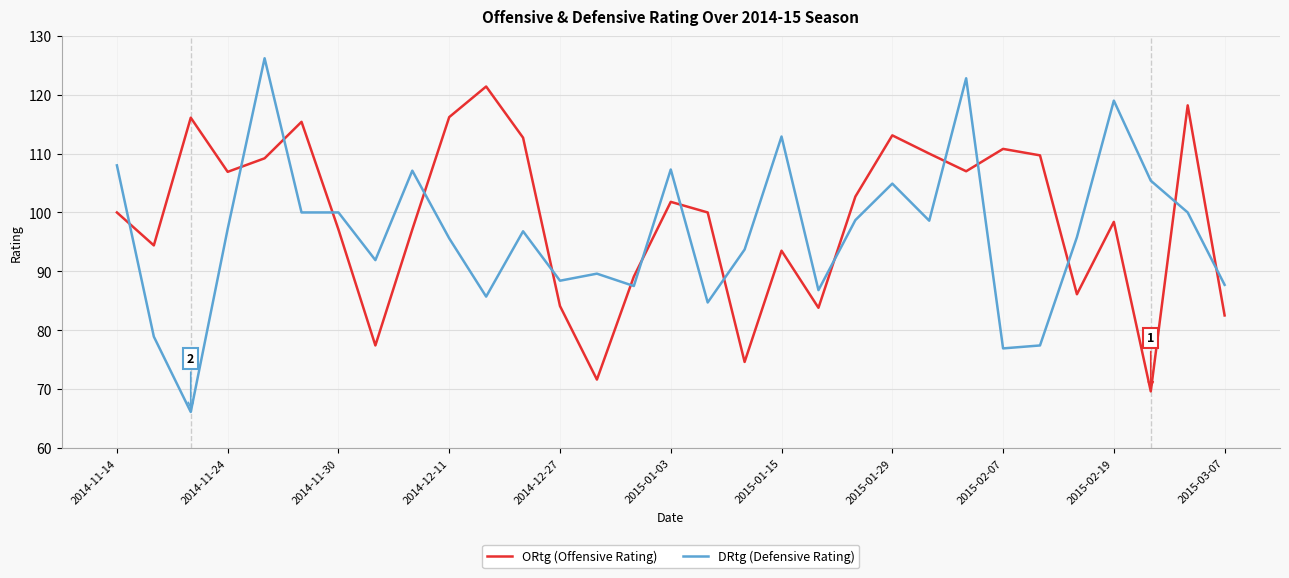

Does the chart display data point markers on the line(s)?

No